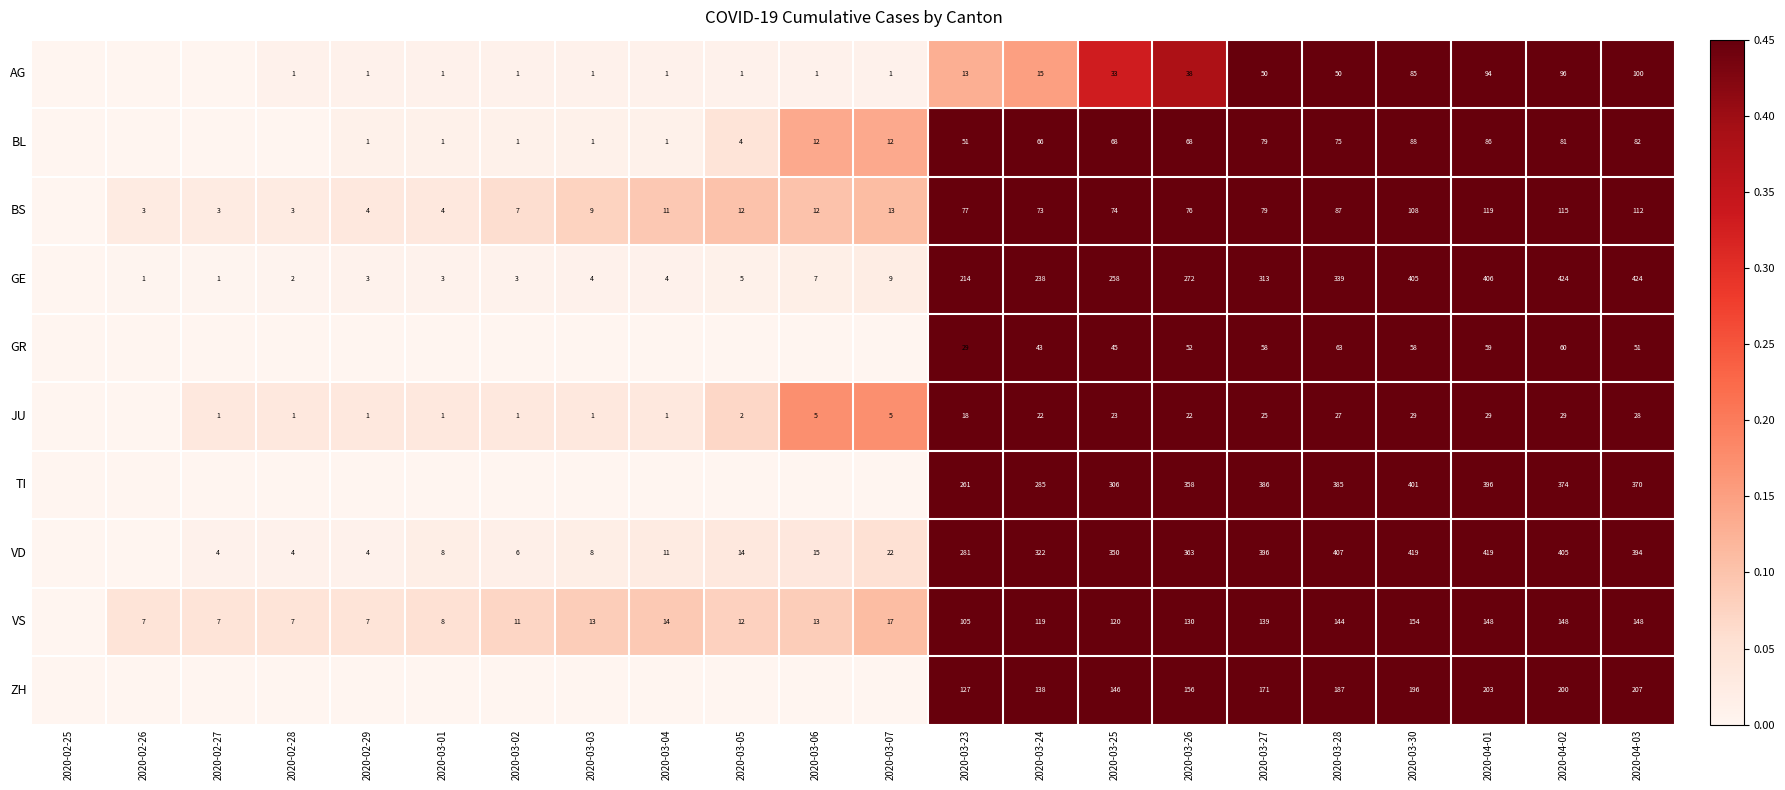

Rank the series at 2020-04-01 from lowest to highest value.

JU, GR, BL, AG, BS, VS, ZH, TI, GE, VD